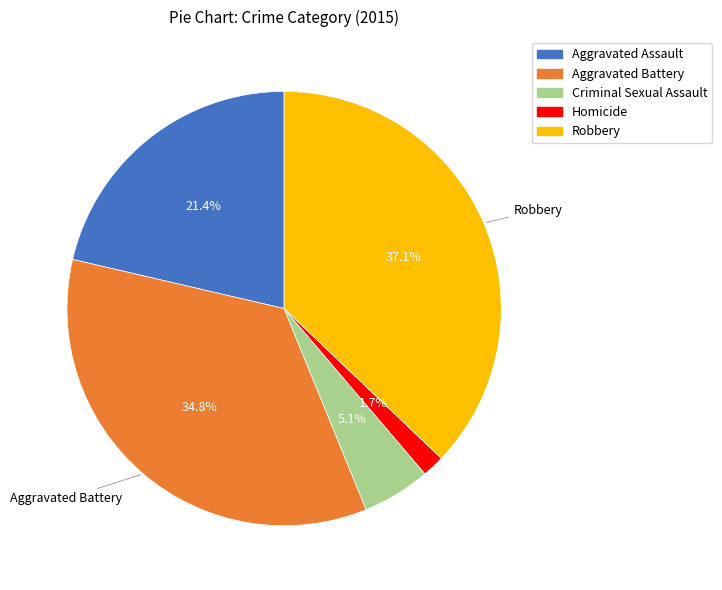

Between Homicide and Aggravated Battery, which is larger?

Aggravated Battery